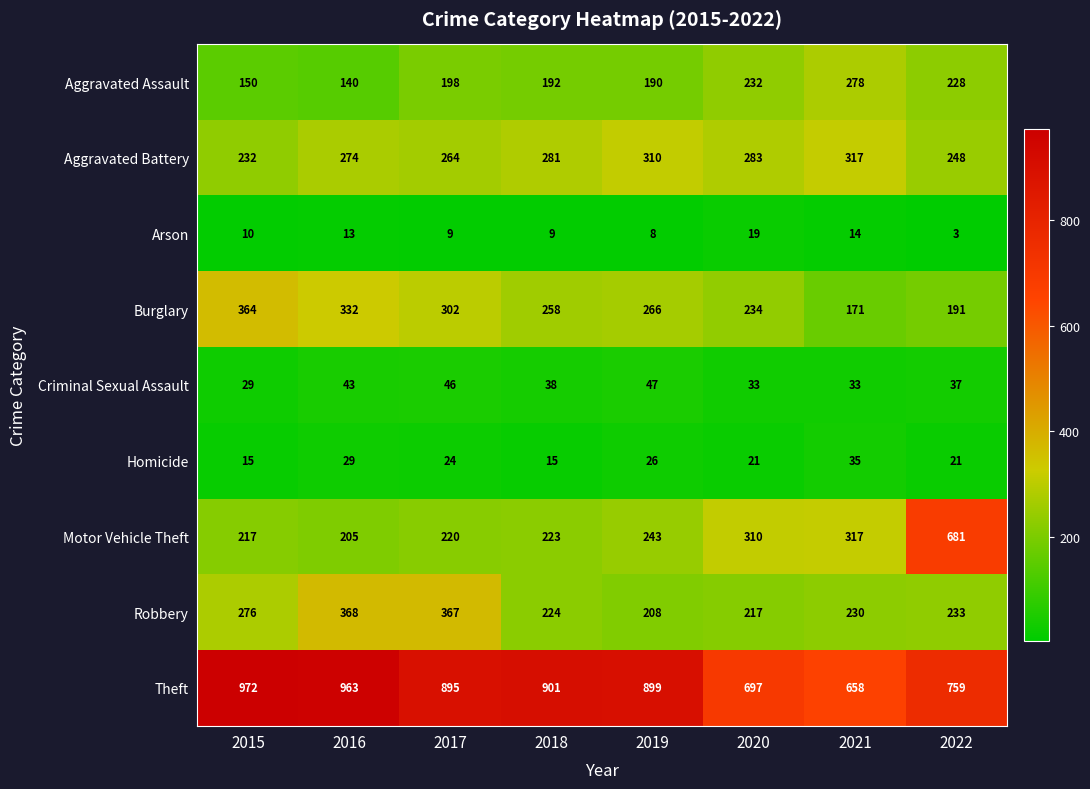

What is the difference between the Aggravated Battery values at 2016 and 2022?

26